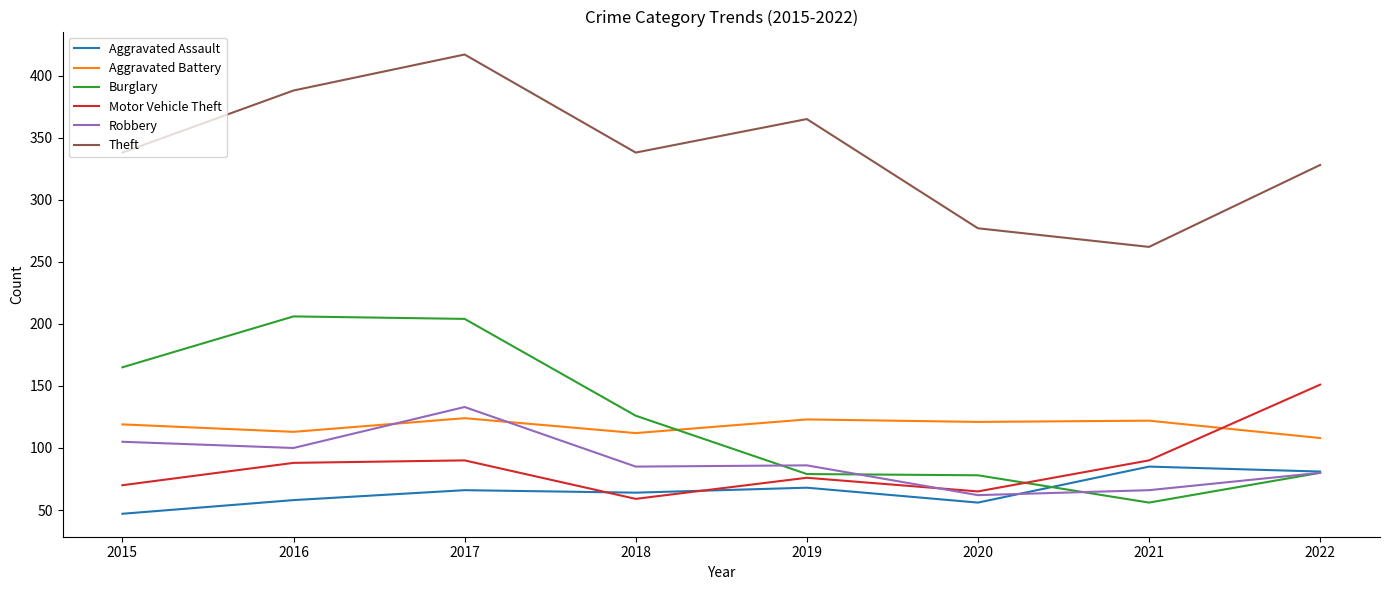

Where does the Burglary series first go above 126?

2015